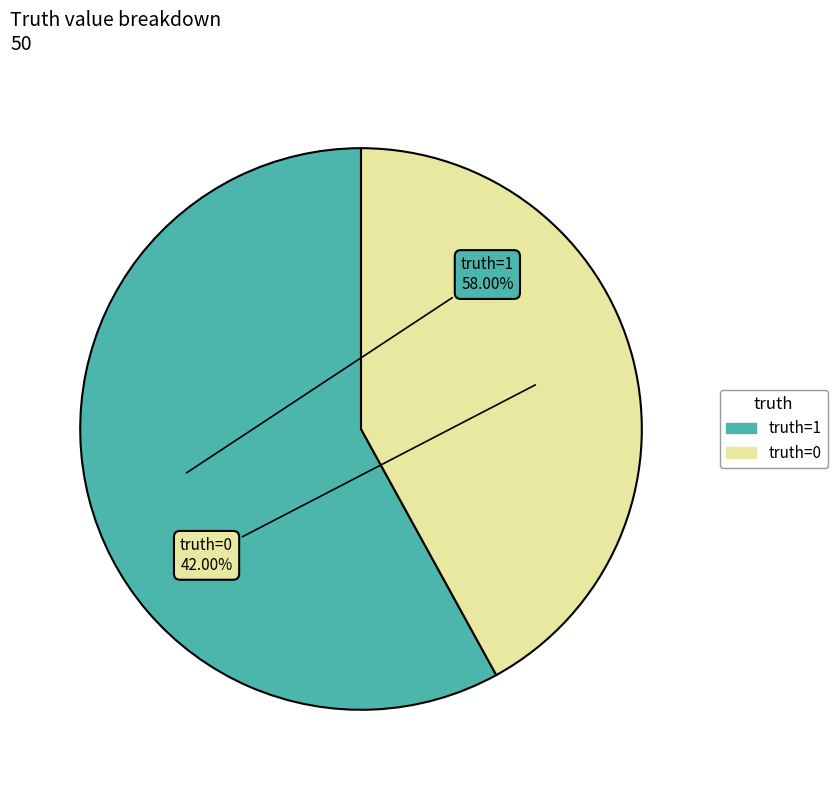

Is there a majority slice in this chart?

Yes